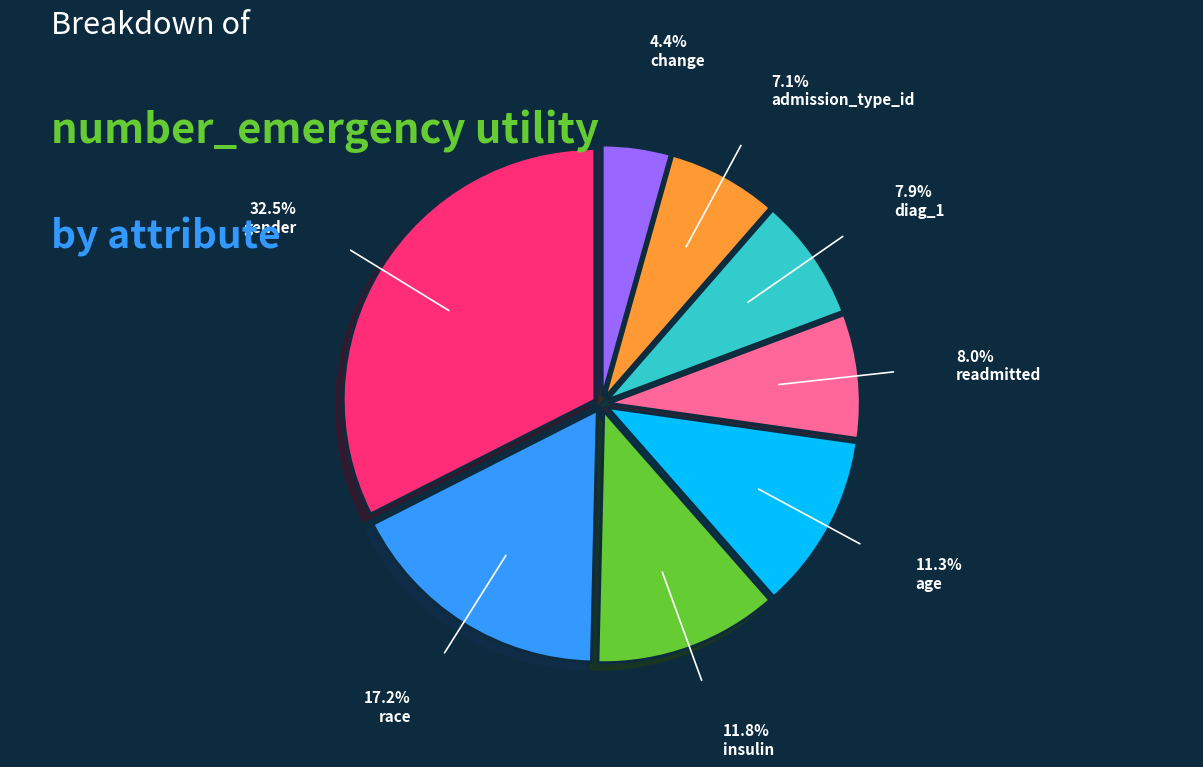

Is the sum of diag_1 and age greater than half?

No